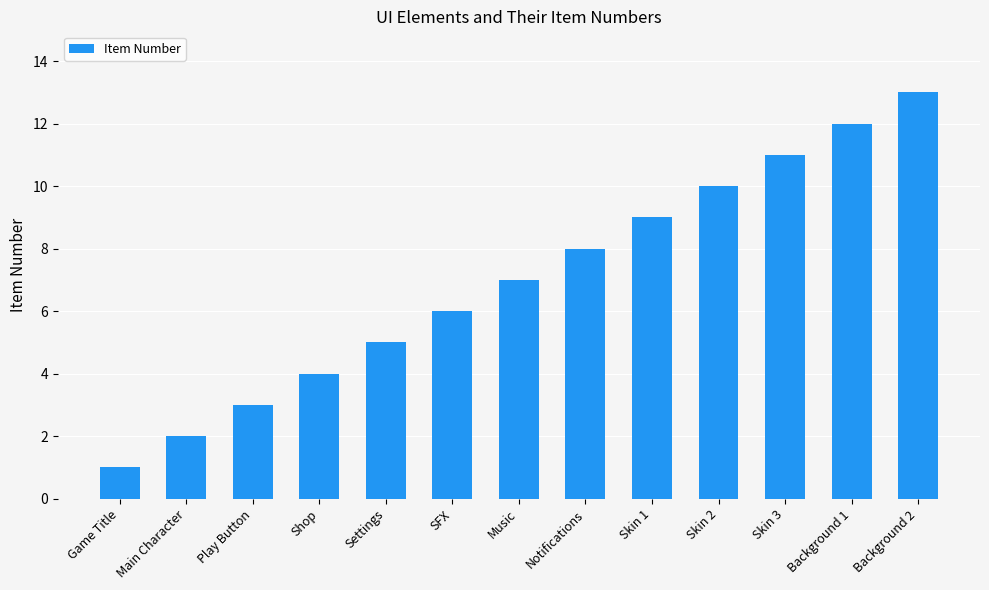

How many data points are less than 7?

6